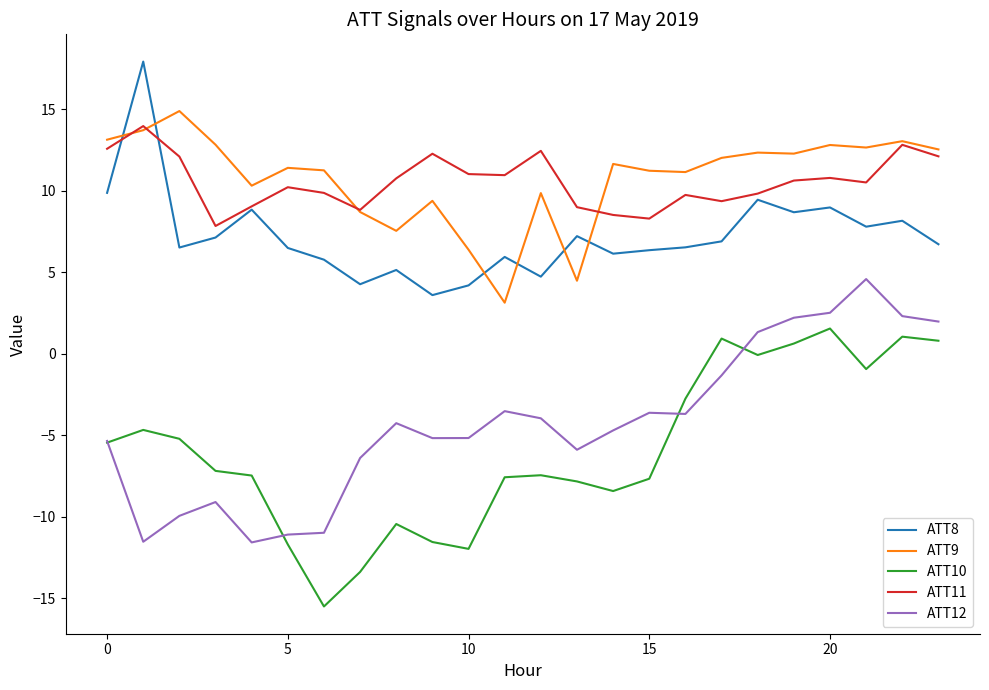

Does the chart have visible grid lines?

No